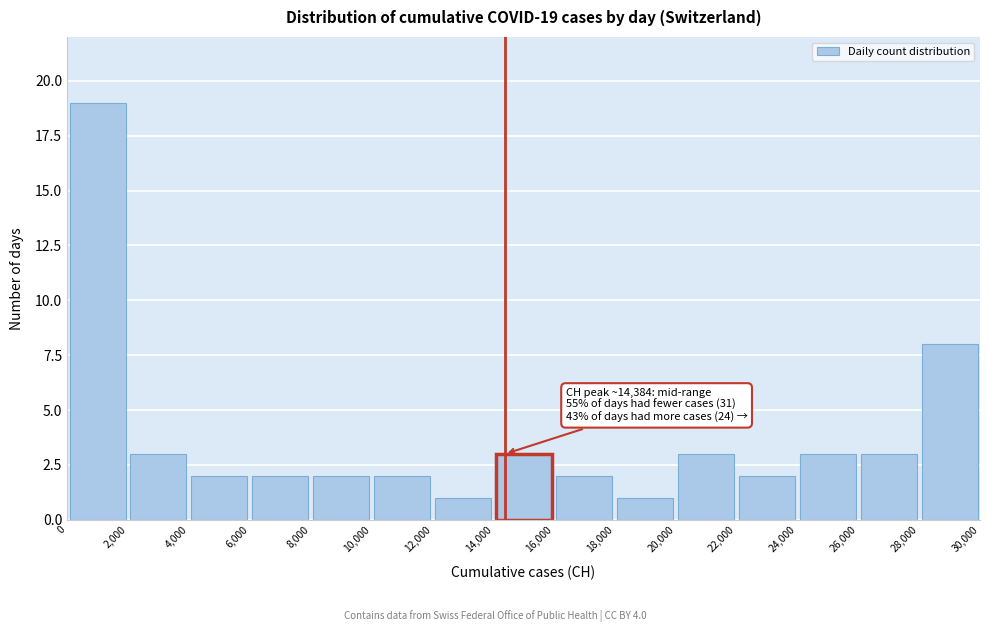

Which range on the x-axis has the tallest bar?

0 to 2,000